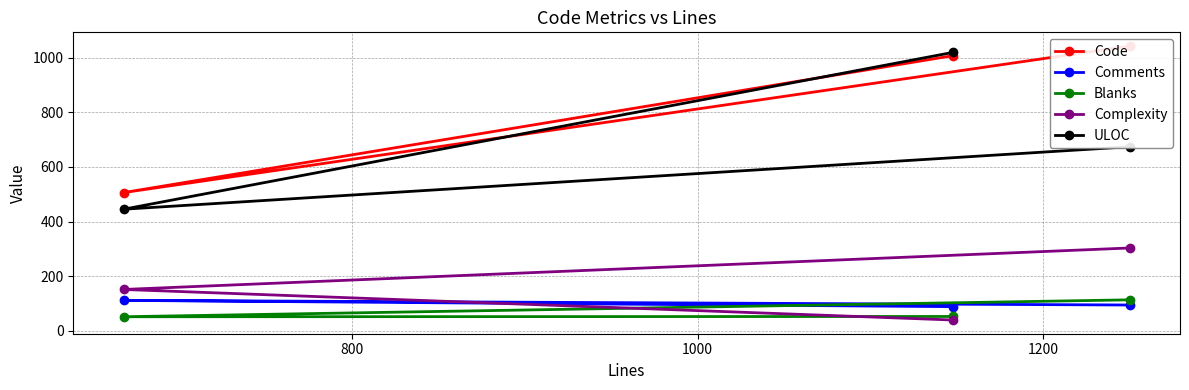

What is the minimum value for ULOC?

445